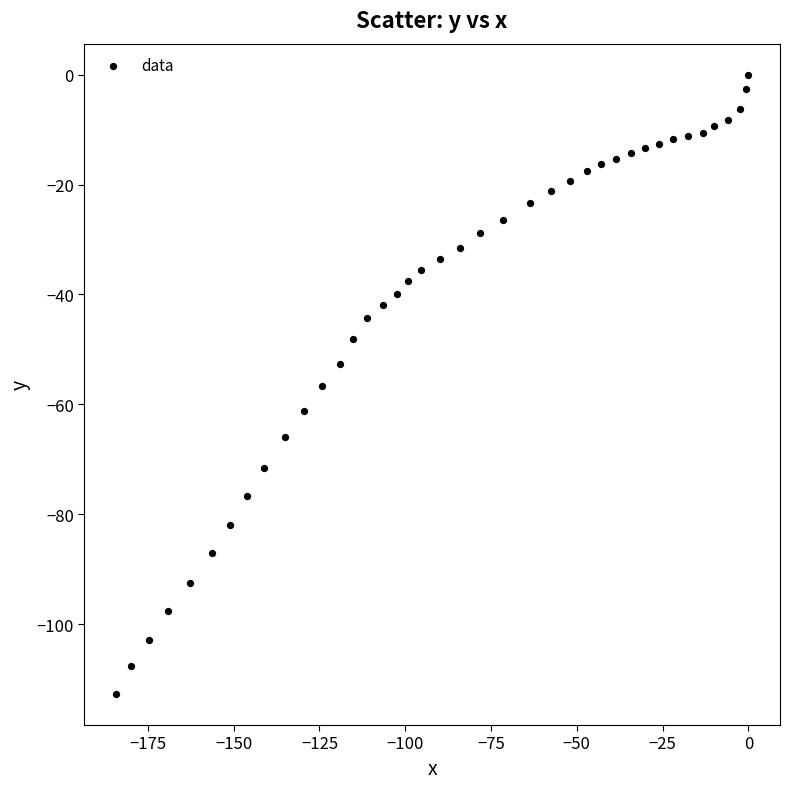

What is the range of Y values (max minus min)?

112.7